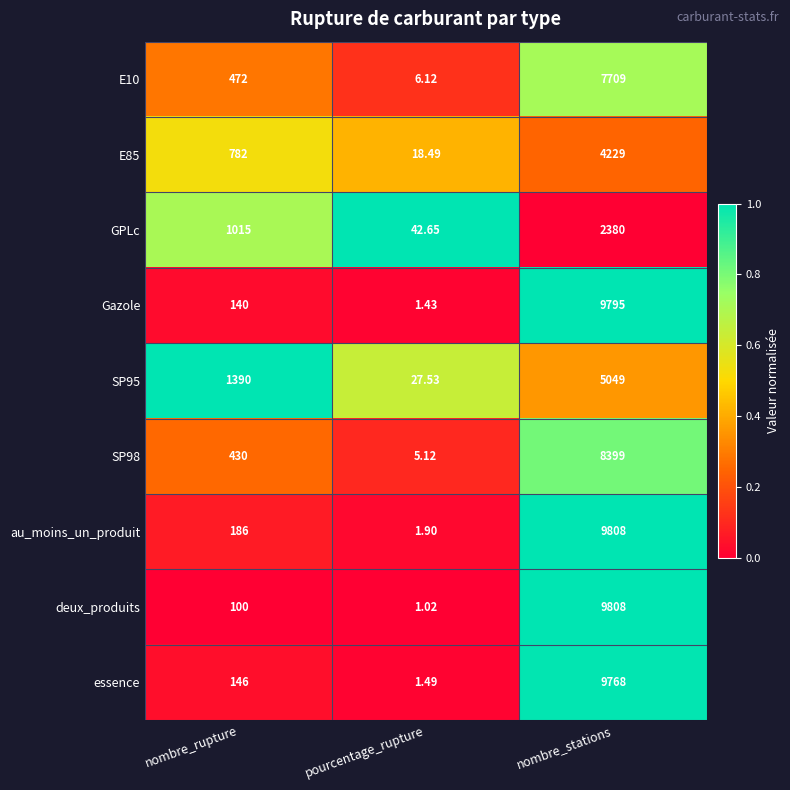

At which category is the sum across all series the highest?

nombre_stations